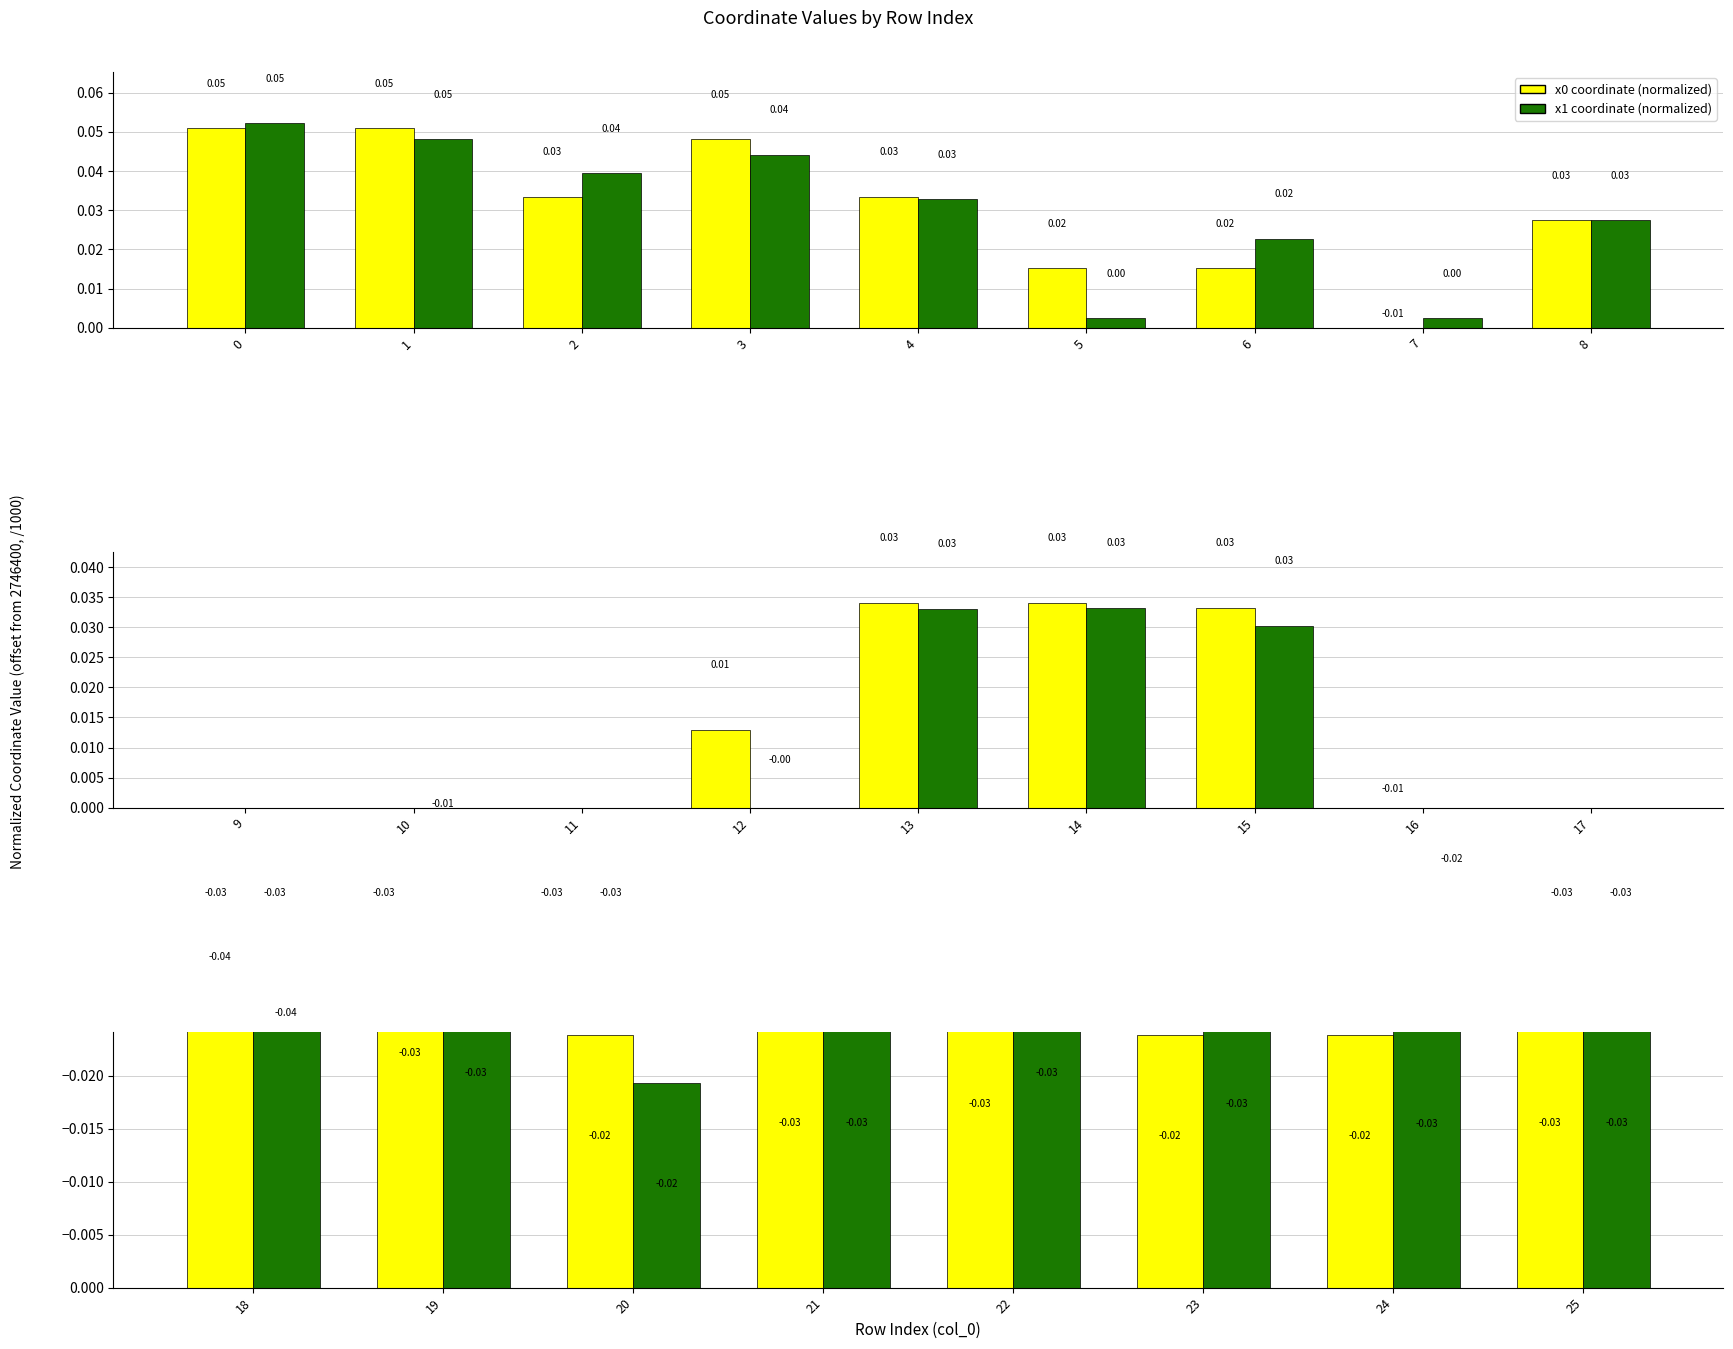

Rank the series at 22 from lowest to highest value.

x1 coordinate (normalized), x0 coordinate (normalized)